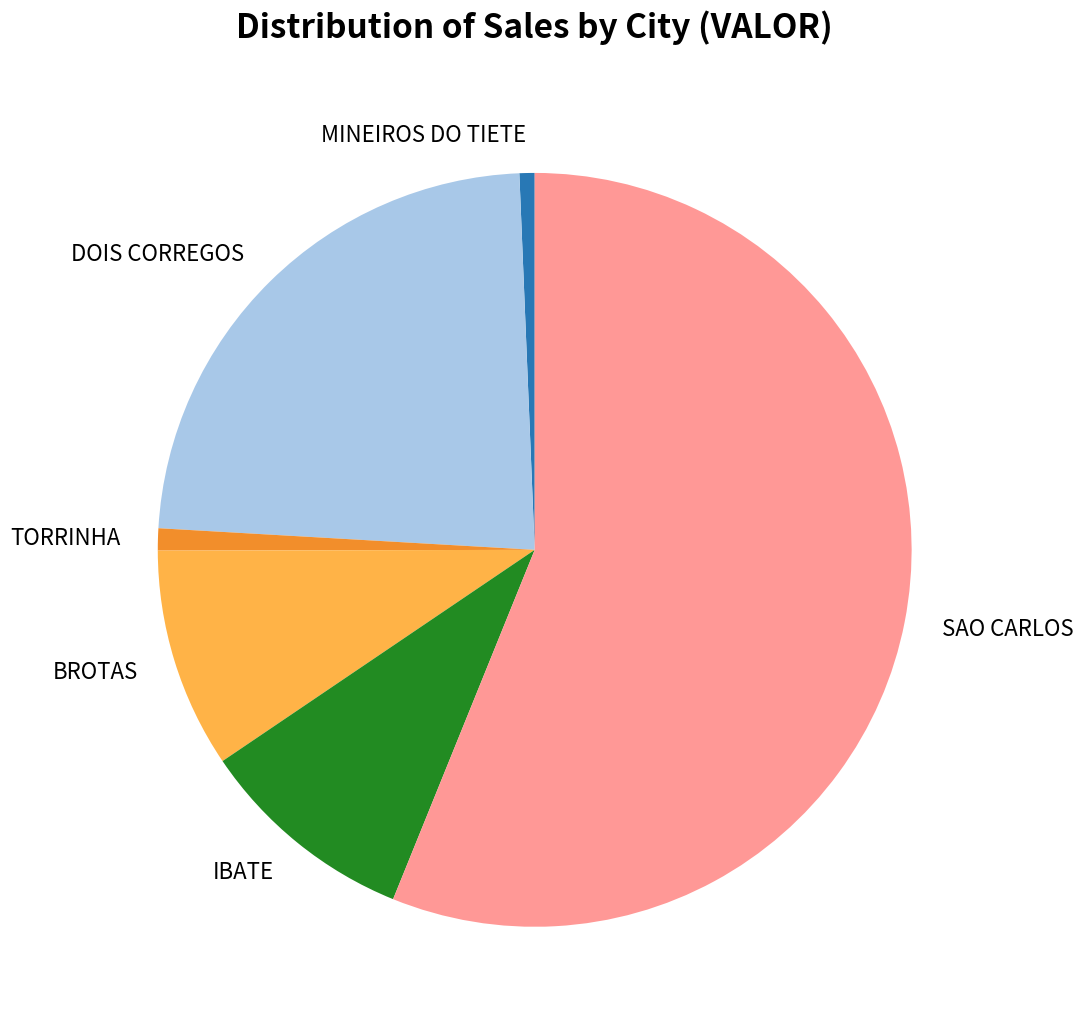

Which slice is the largest?

SAO CARLOS